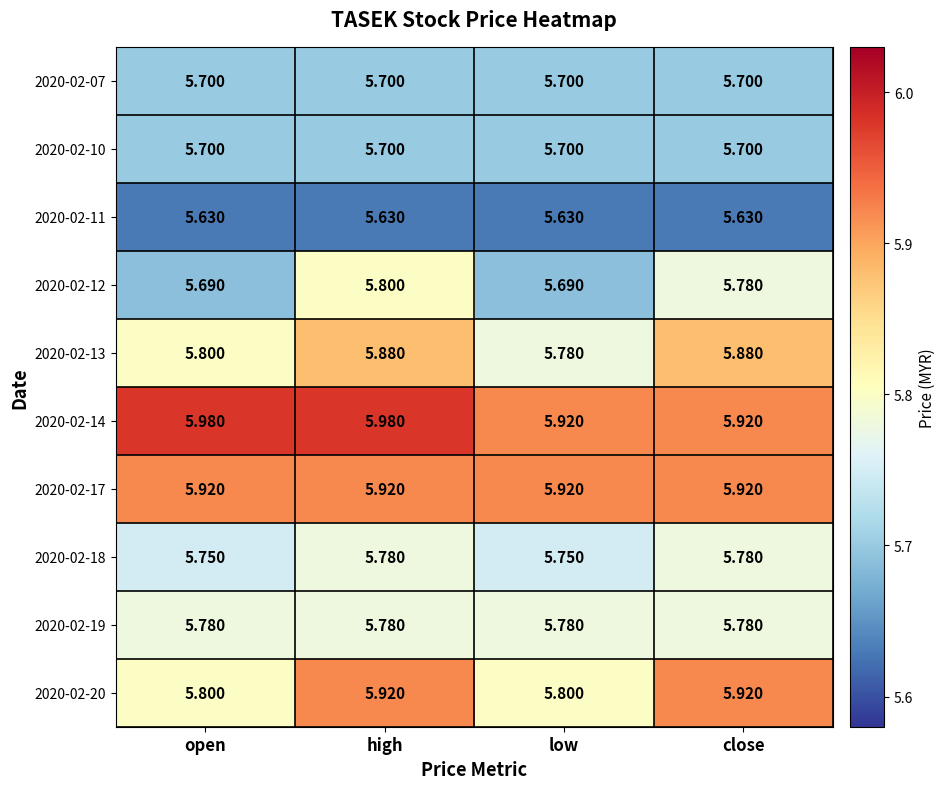

Is the value of 2020-02-07 at open greater than the value of 2020-02-18 at open?

No